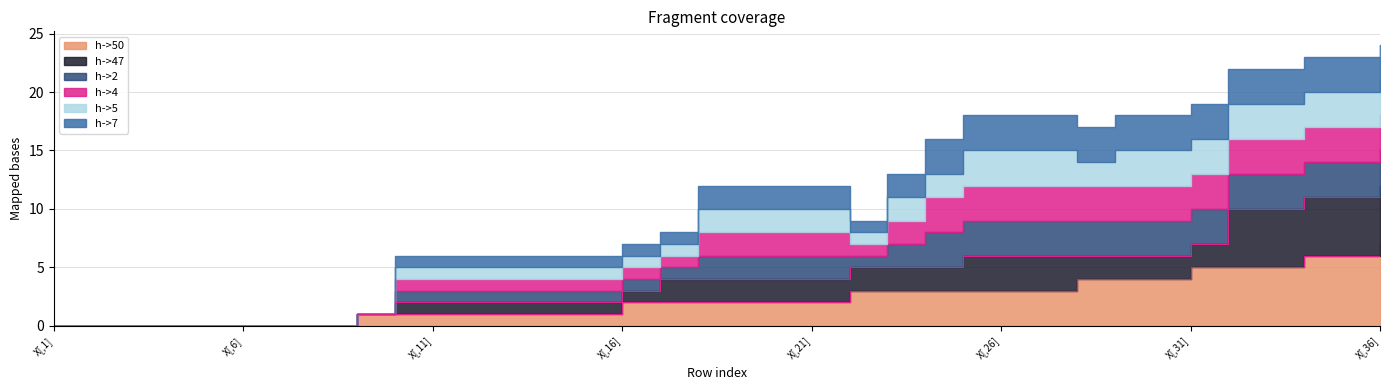

The h->2 series shows 2 at X[,36]. True or false?

False